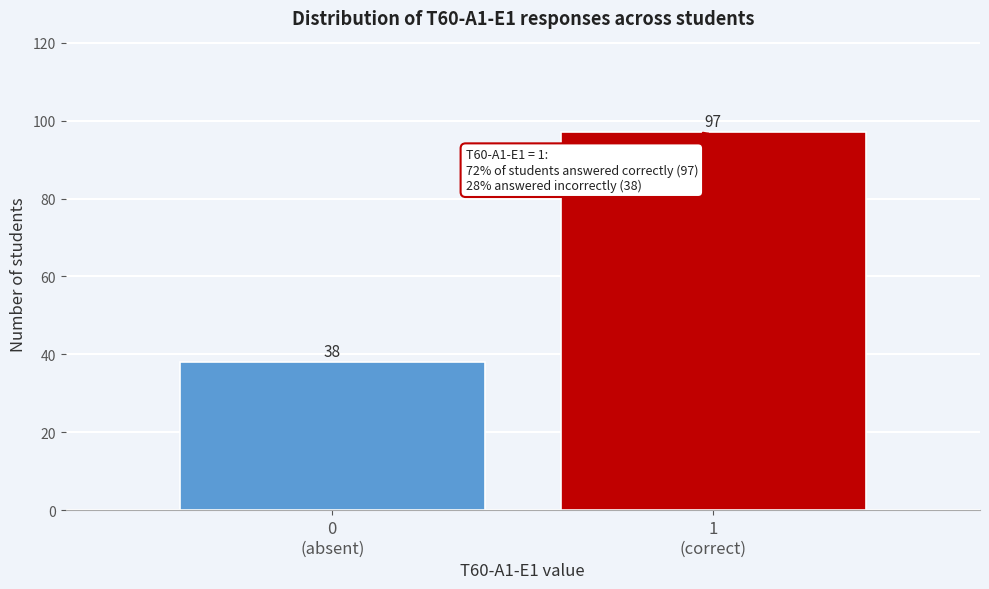

Reading left to right, extract all data points from this chart.

38	97